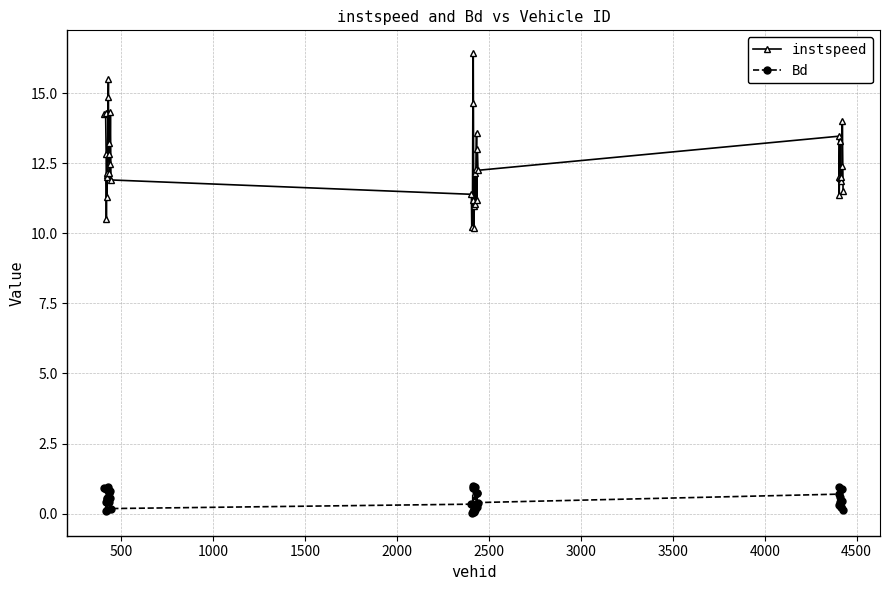

Which series has the largest total across all categories?

instspeed